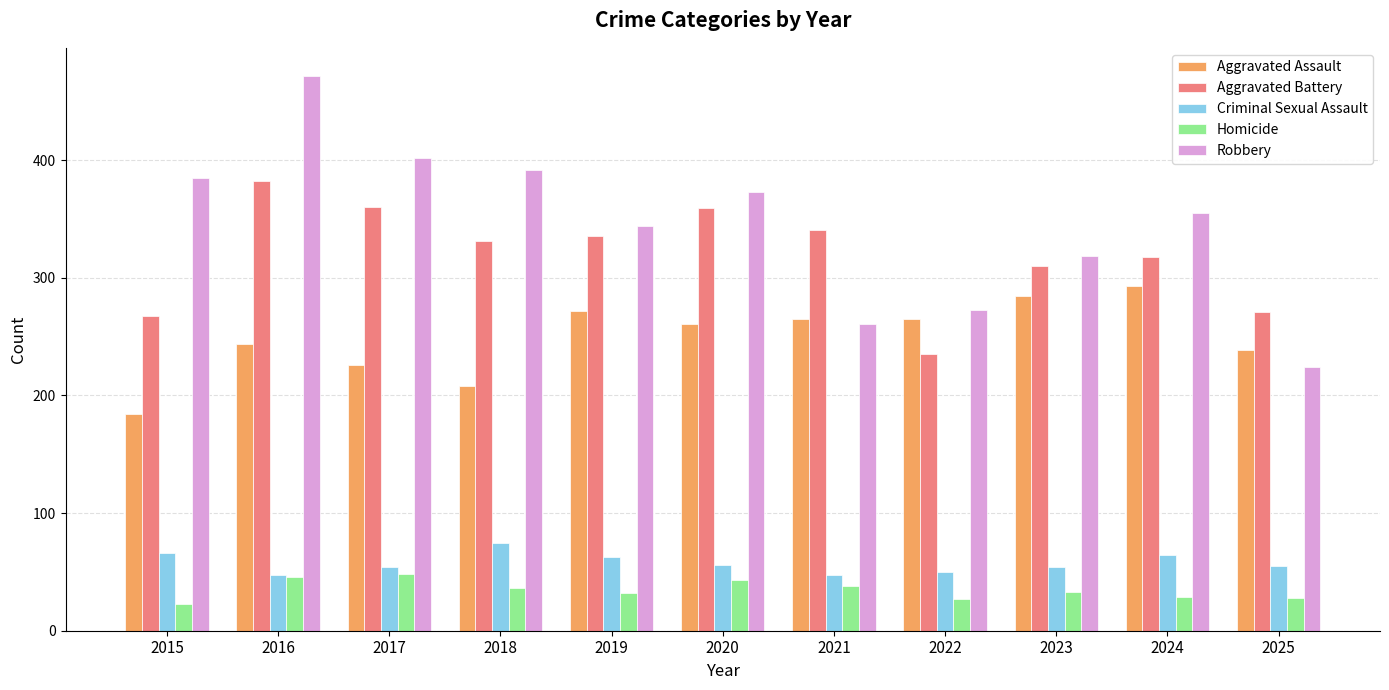

Rank the series by their maximum value, from highest to lowest.

Robbery, Aggravated Battery, Aggravated Assault, Criminal Sexual Assault, Homicide